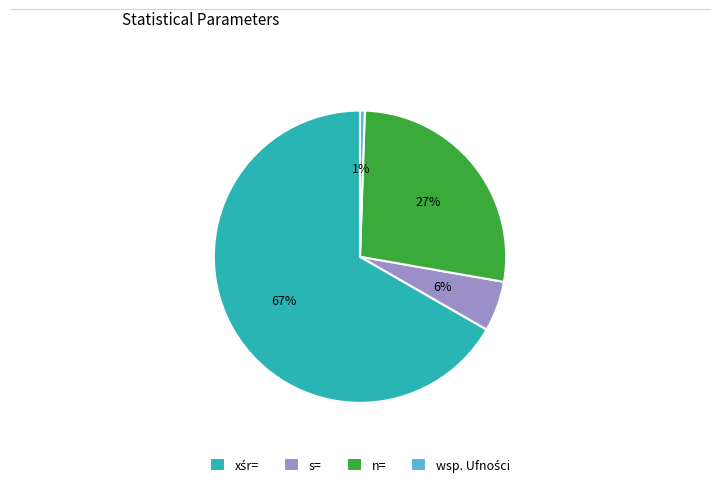

Between n= and s=, which is larger?

n=